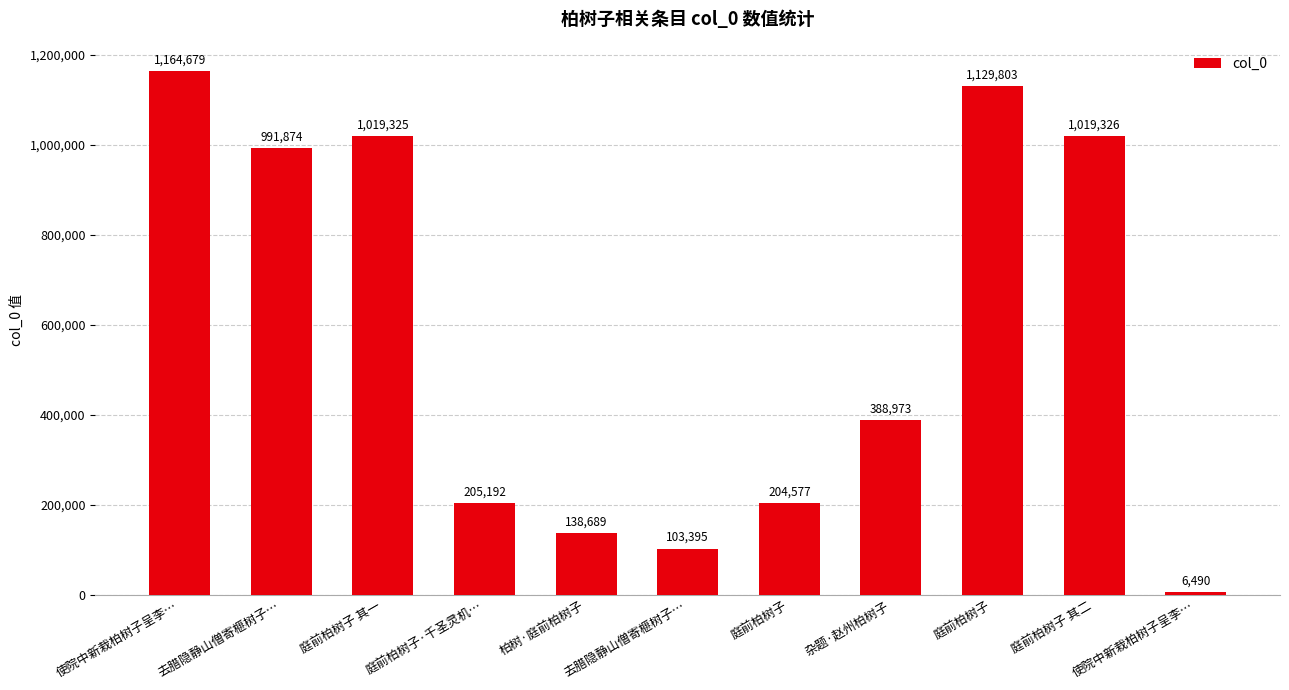

Which label corresponds to the smallest value in the chart?

使院中新栽柏树子呈李…